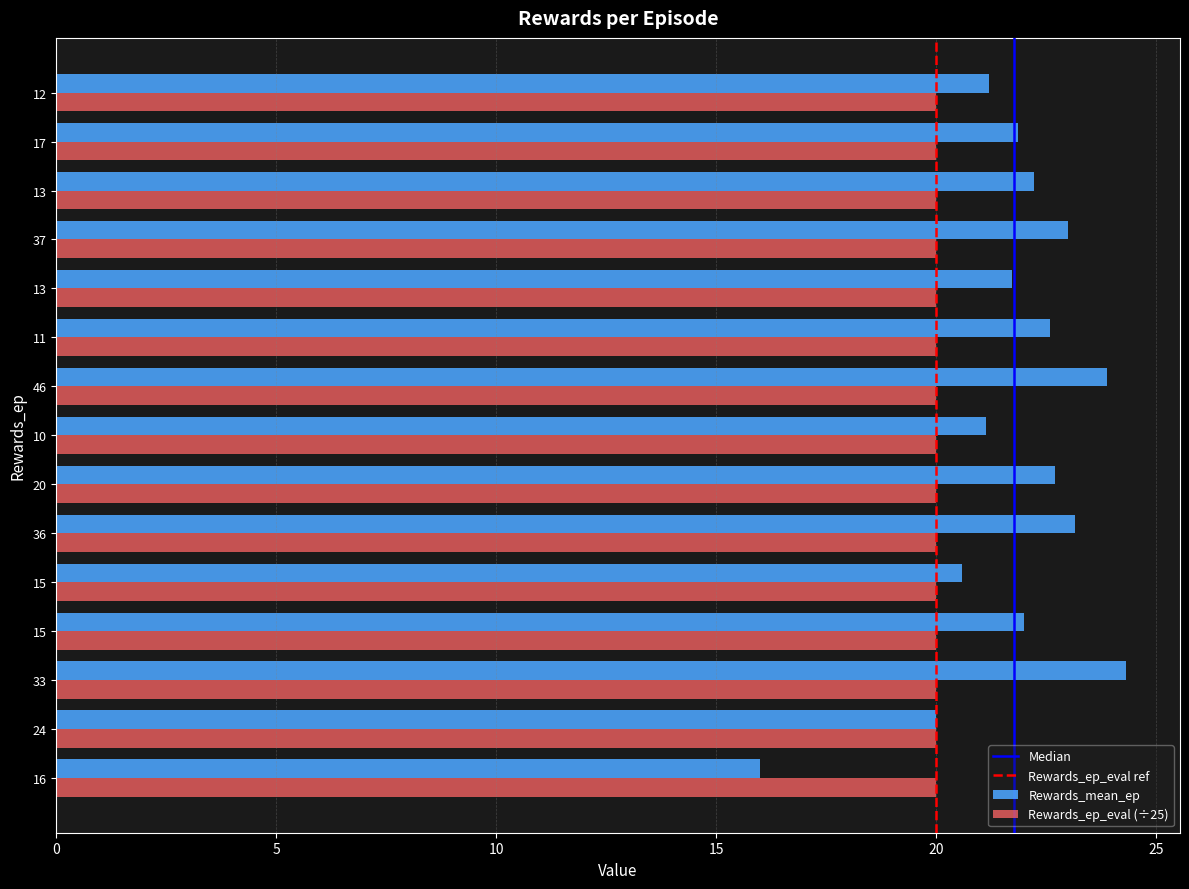

Count the number of categories in the chart.

15